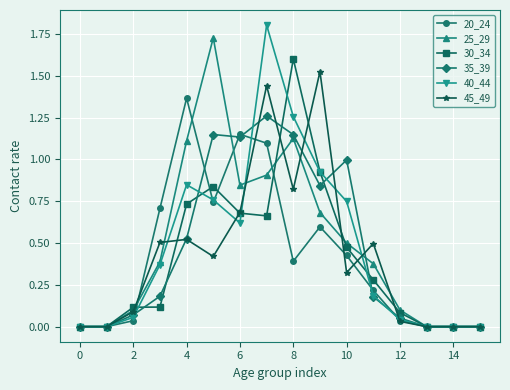

How many distinct data groups are displayed?

6